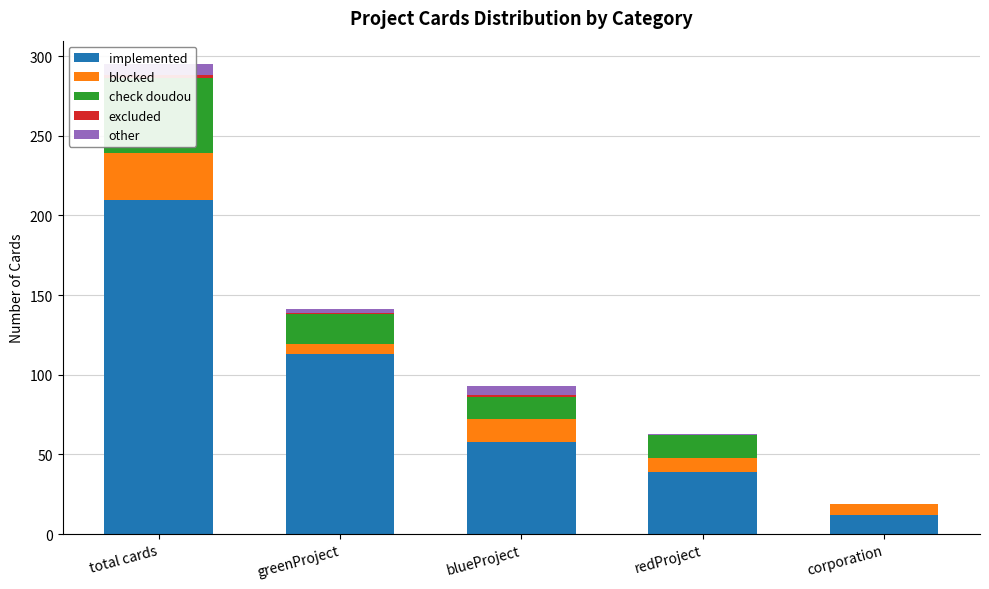

What is the sum of the other values at blueProject and greenProject?

8